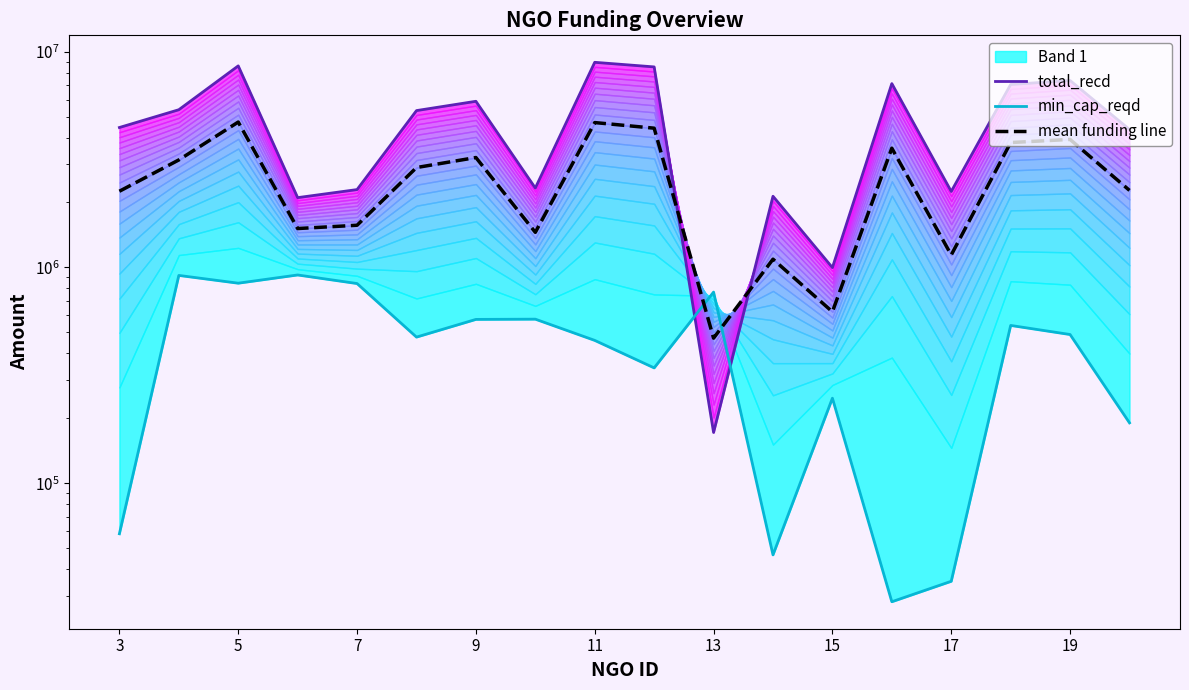

How many values in the total_recd series exceed 5331336?

8